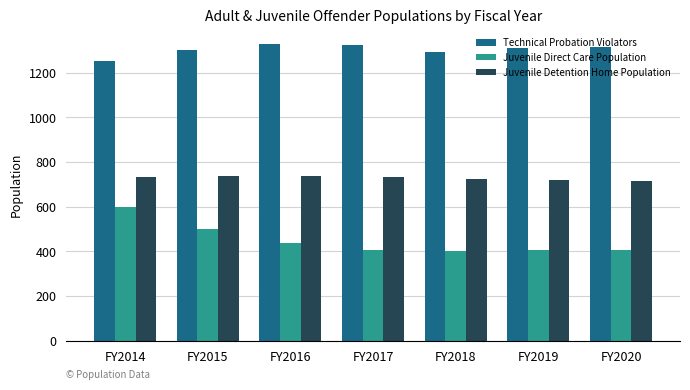

Which series has the largest range (max minus min)?

Juvenile Direct Care Population